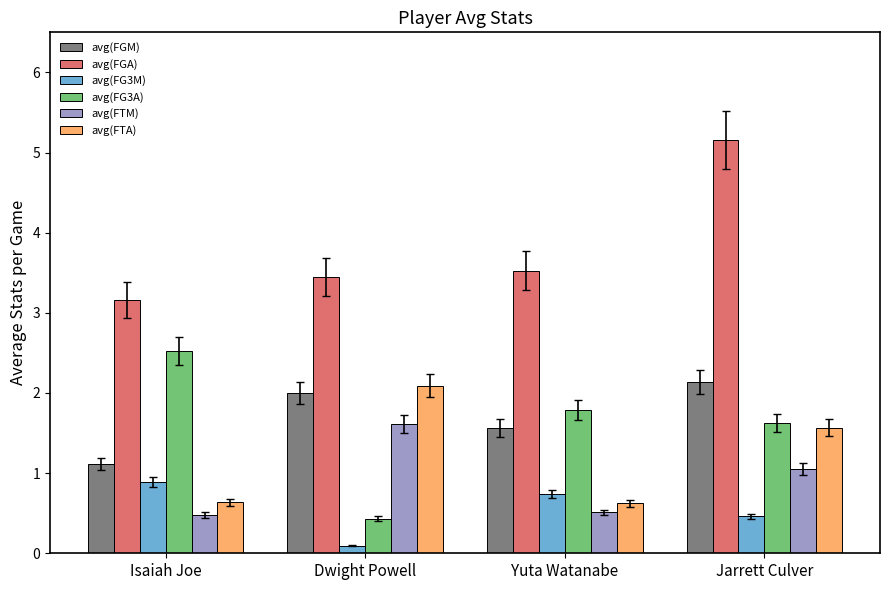

How many values in the avg(FTM) series are below 1?

2